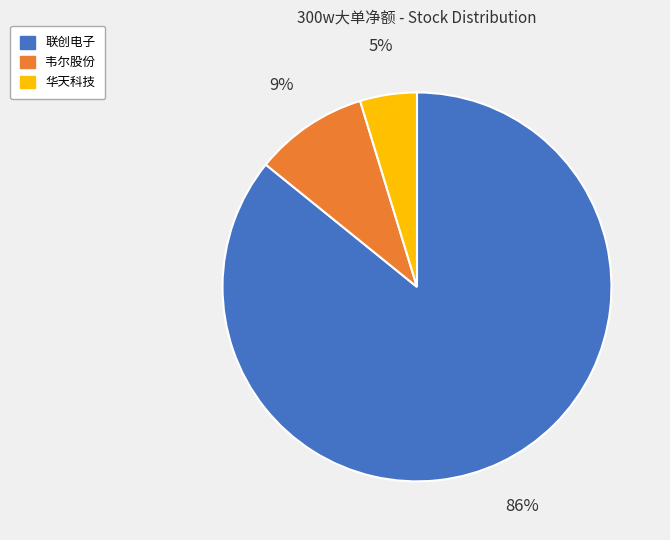

Which category has the biggest portion of the pie?

联创电子